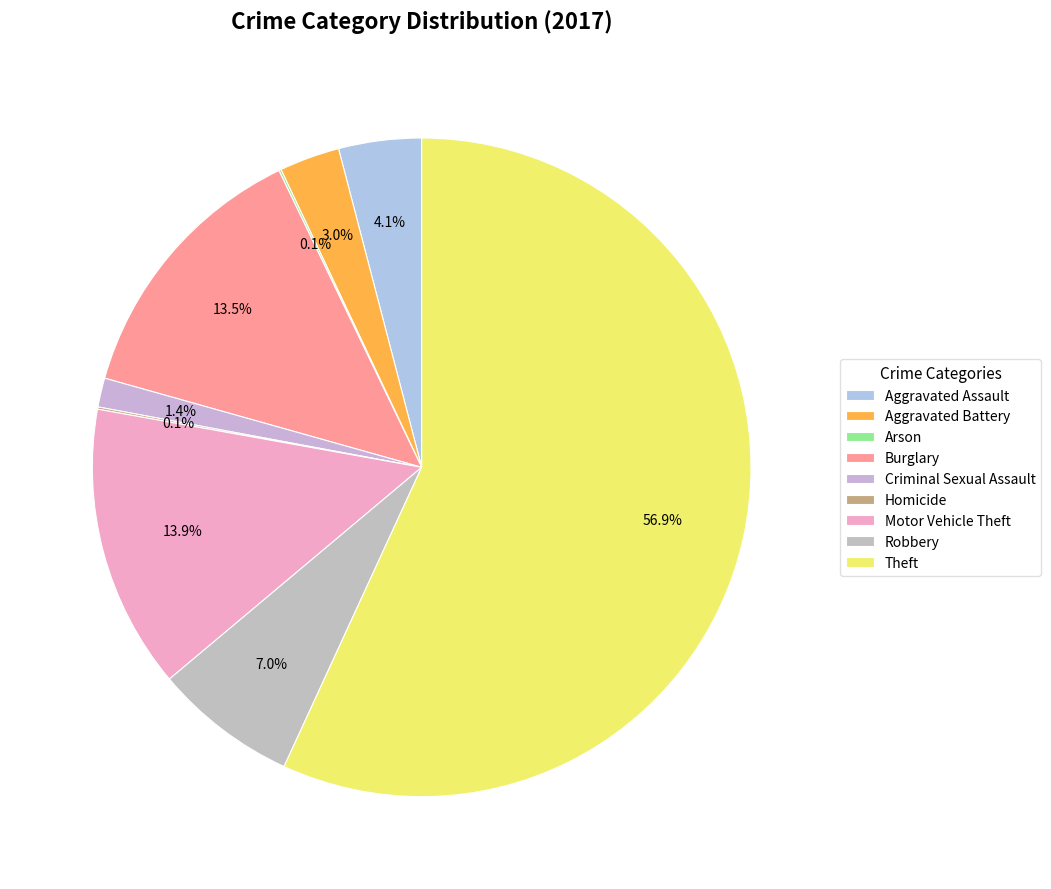

How many segments does this pie chart have?

9